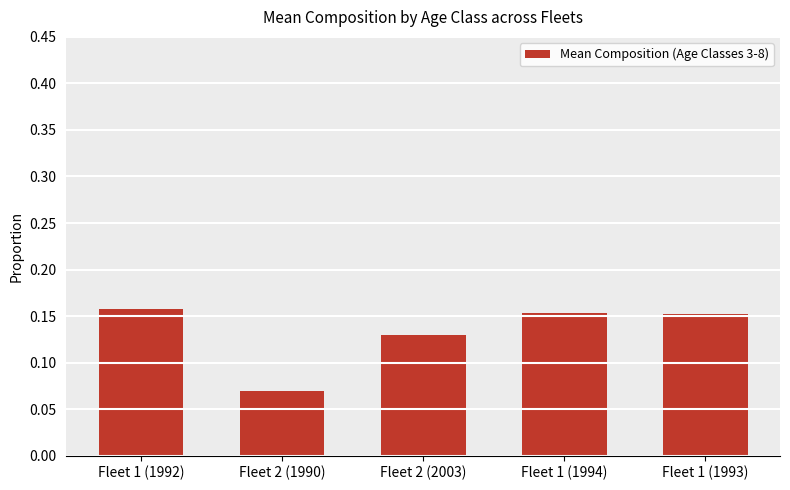

At which category does the chart reach its minimum across all series?

Fleet 2 (1990)